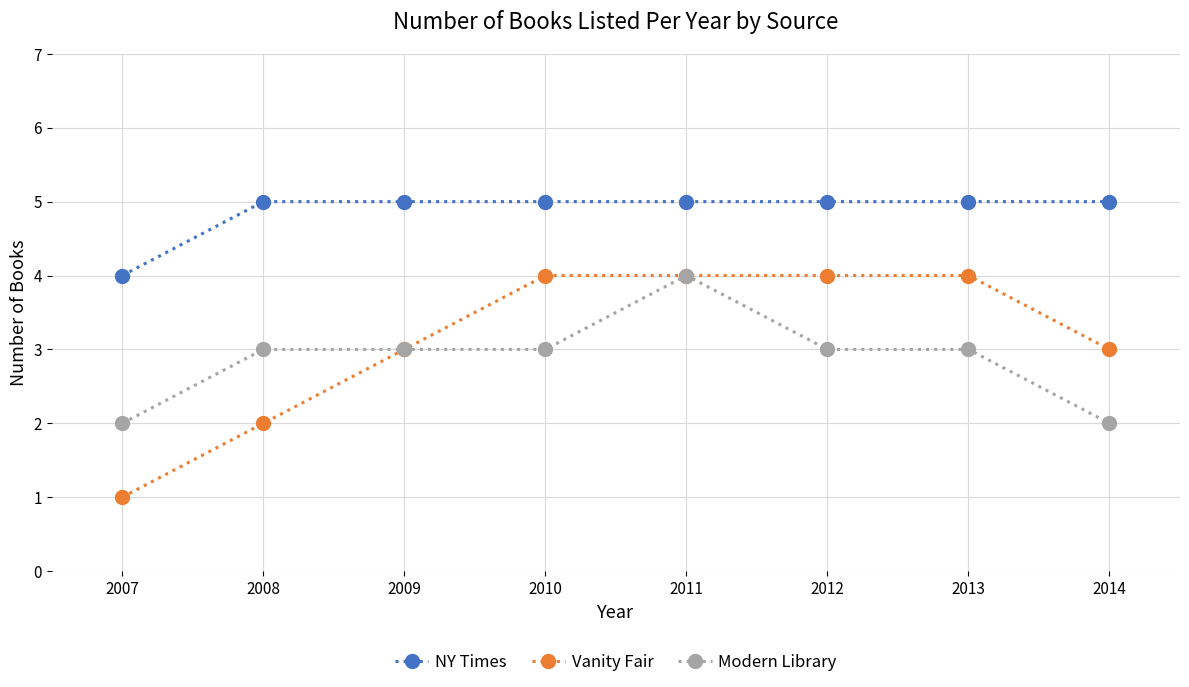

What value does the Vanity Fair series have at 2010?

4